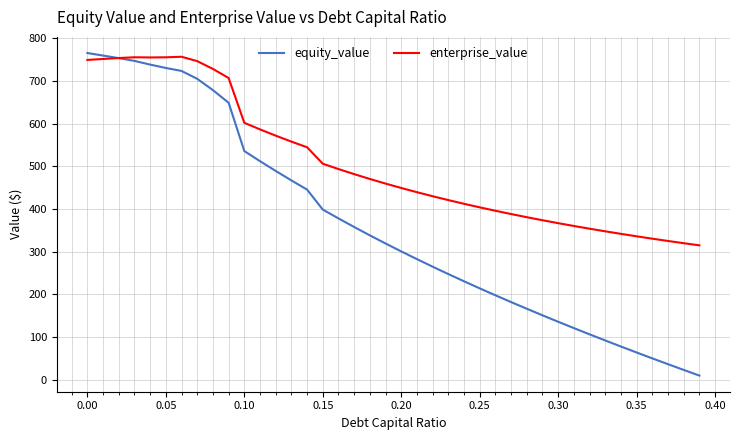

Which series has the largest total across all categories?

enterprise_value